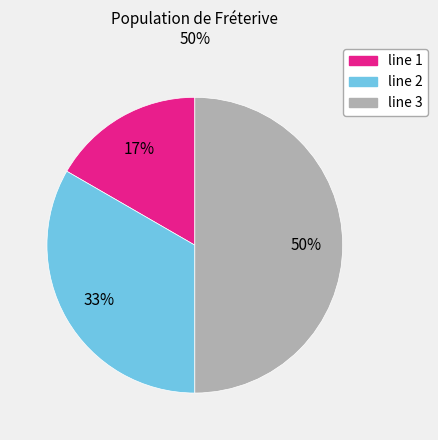

What is the smallest slice in the pie chart?

line 1